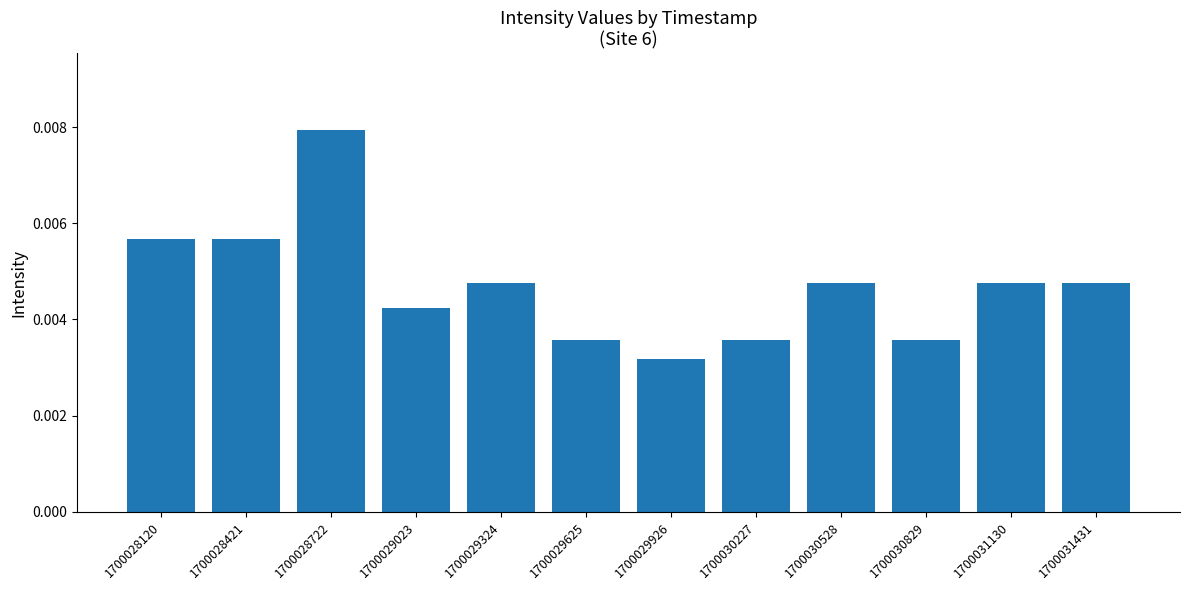

Count the values in the range 0 to 1.

12